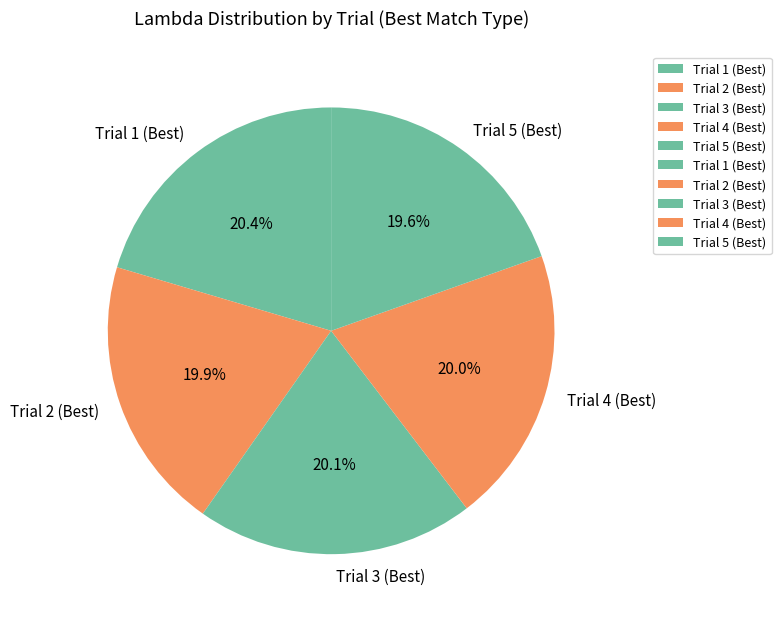

True or false: Trial 1 (Best) accounts for 15% of the total.

False